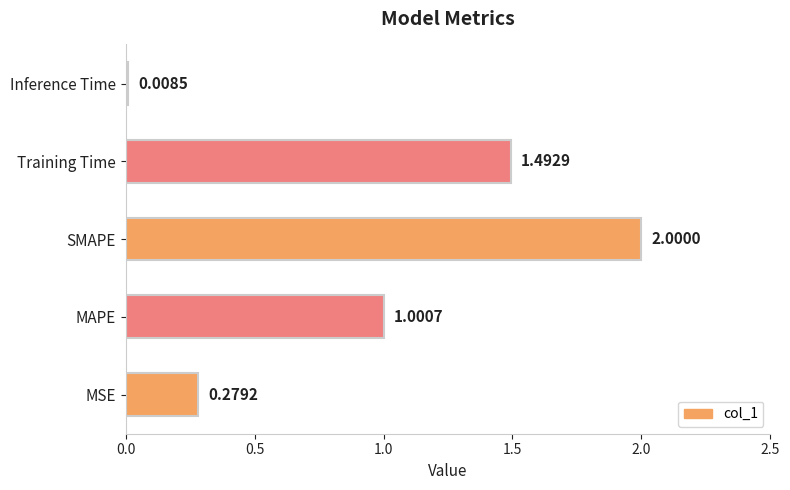

Which category has the highest value across all series?

SMAPE